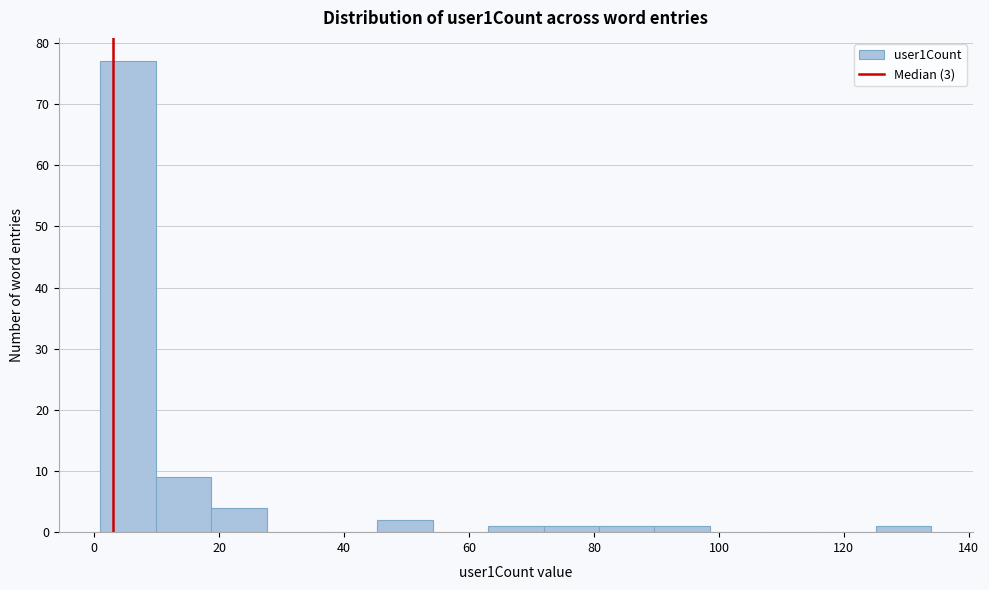

Reading left to right, list every bar in this chart as the range it spans on the x-axis followed by its height. Neither the bar edges nor the heights are printed on the chart, so give them approximately, as read against the axes.

2 to 10: 77
10 to 18: 9
18 to 28: 4
28 to 36: 0
36 to 46: 0
46 to 54: 2
54 to 64: 0
64 to 72: 1
72 to 80: 1
80 to 90: 1
90 to 98: 1
98 to 108: 0
108 to 116: 0
116 to 126: 0
126 to 134: 1